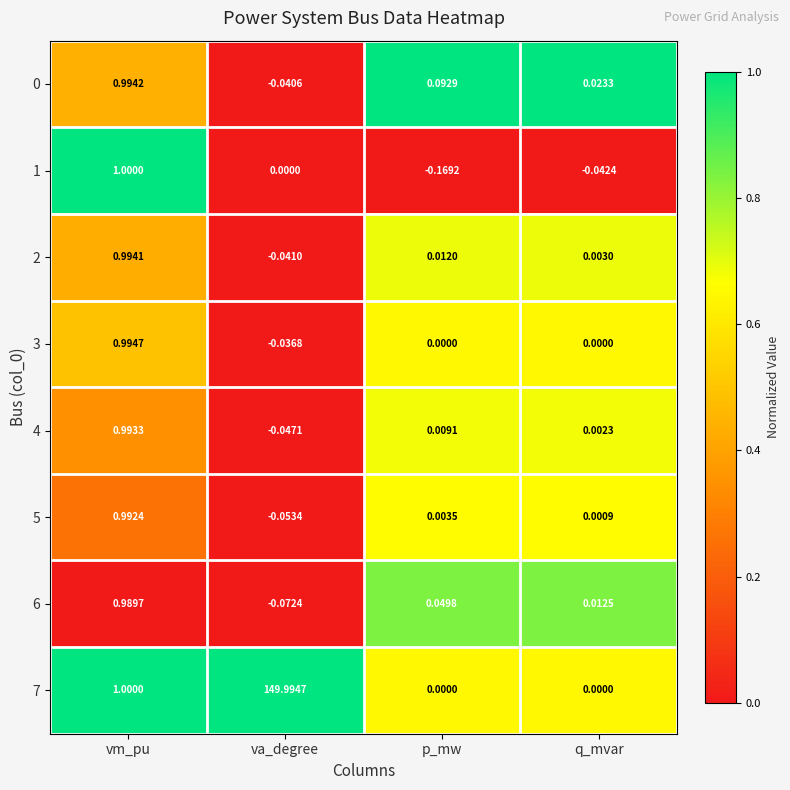

Which series has the widest spread of values?

7